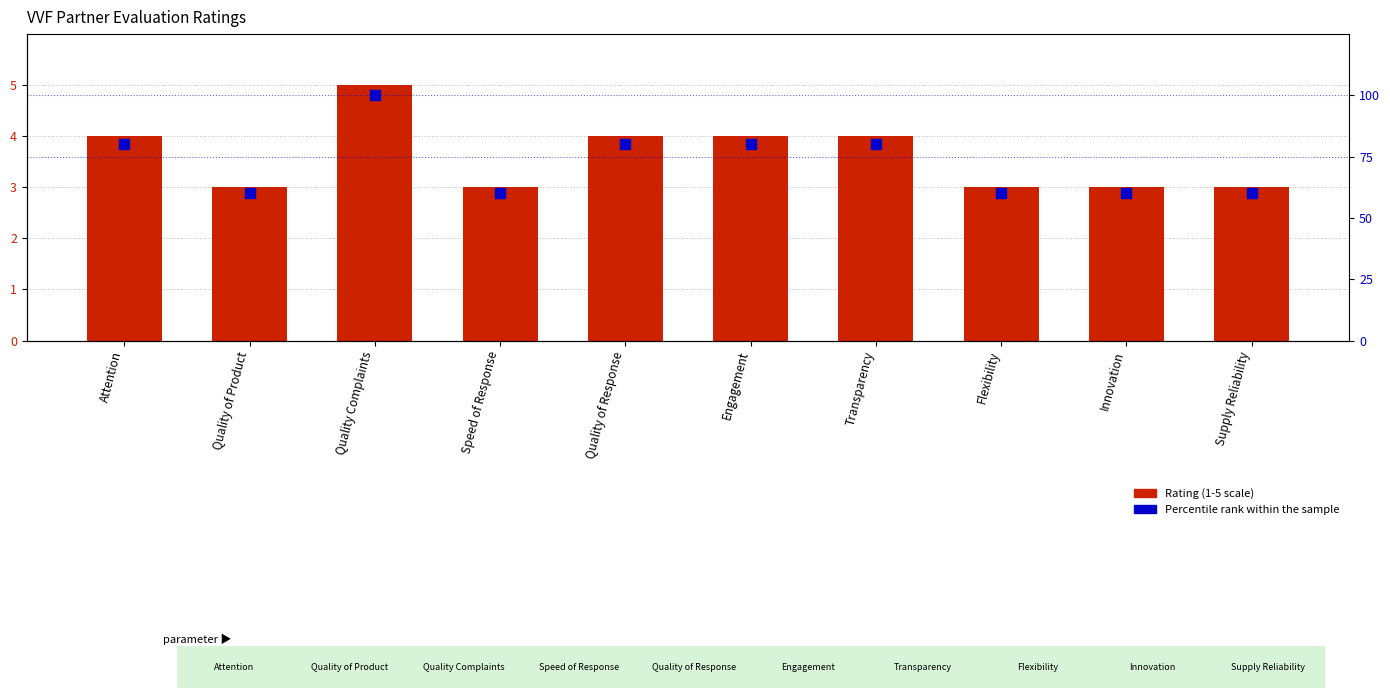

At which category is the sum across all series the highest?

Quality Complaints